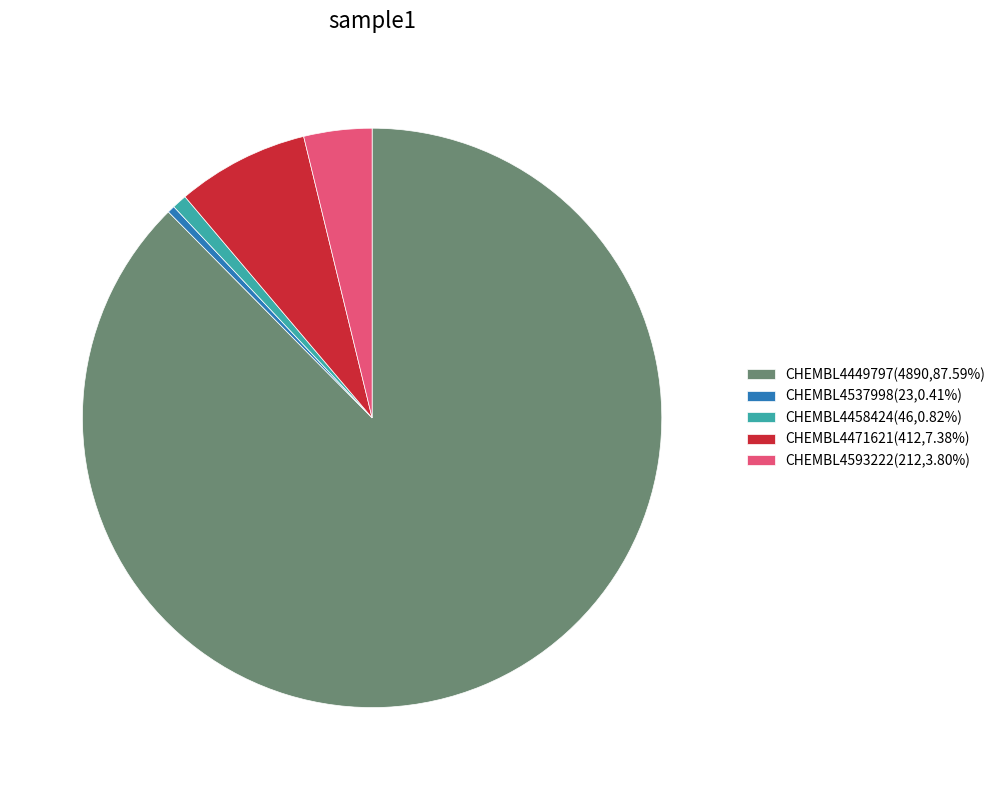

Between CHEMBL4449797 and CHEMBL4458424, which is larger?

CHEMBL4449797